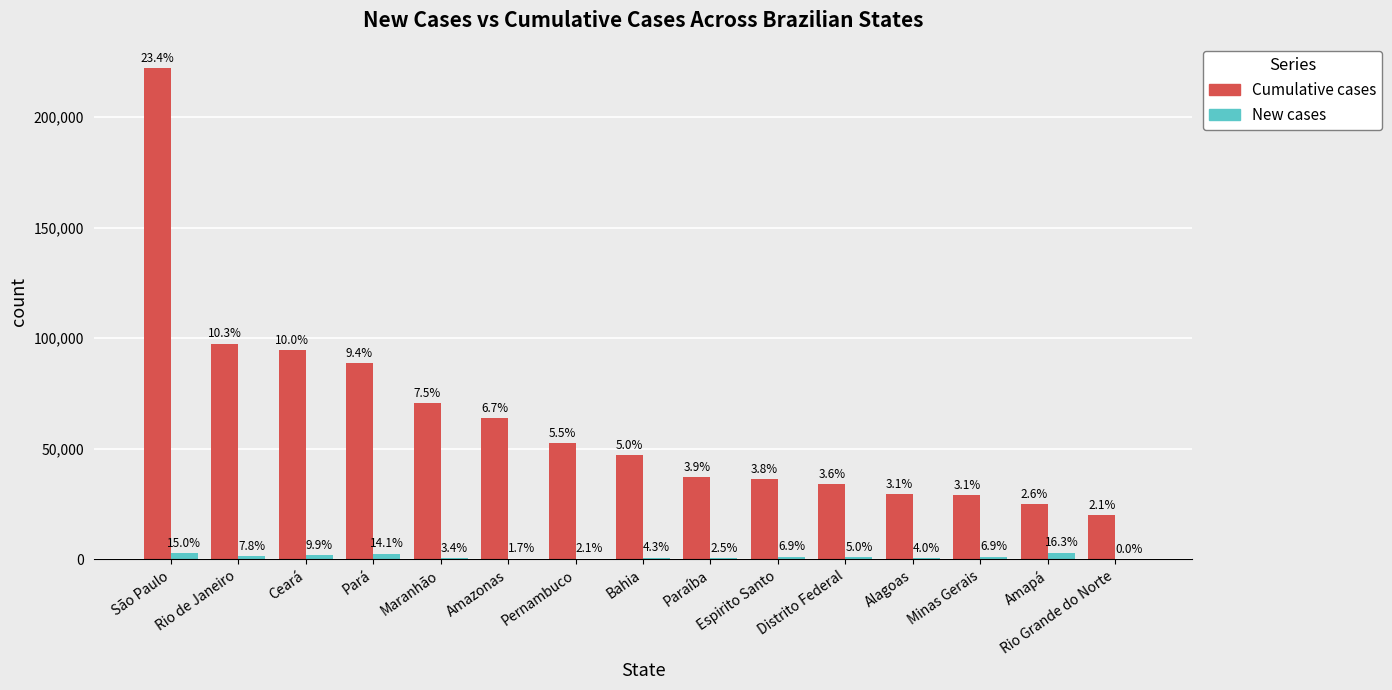

List the labels in order of New cases value, smallest first.

Rio Grande do Norte, Amazonas, Pernambuco, Paraíba, Maranhão, Alagoas, Bahia, Distrito Federal, Minas Gerais, Espirito Santo, Rio de Janeiro, Ceará, Pará, São Paulo, Amapá